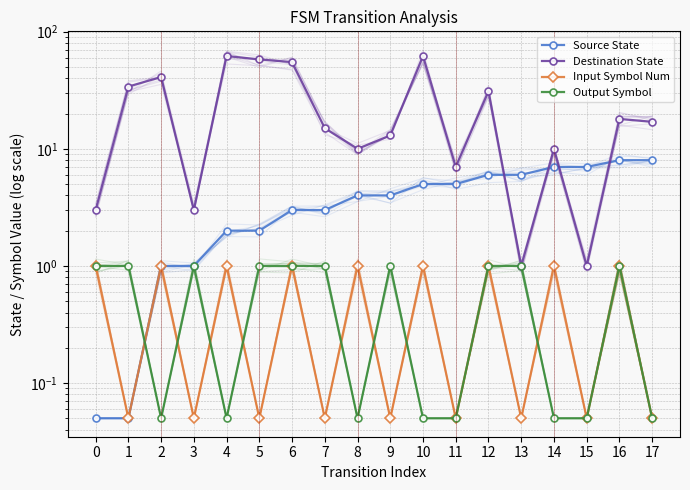

What is the difference between the maximum and minimum values in the Input Symbol Num series?

0.9